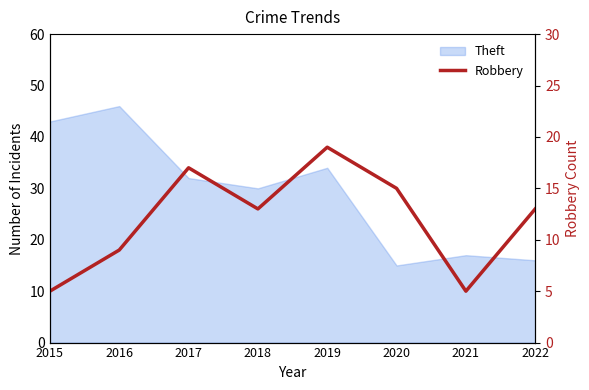

Does the chart display data point markers on the line(s)?

No